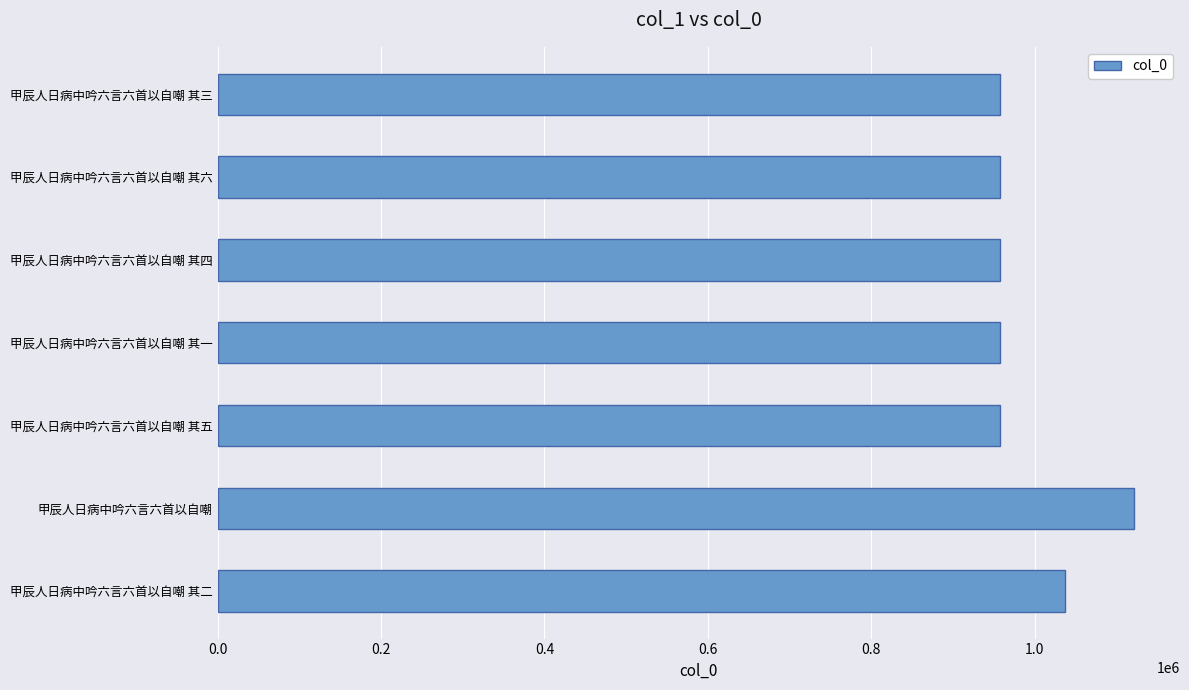

How many data points are less than 957344?

3